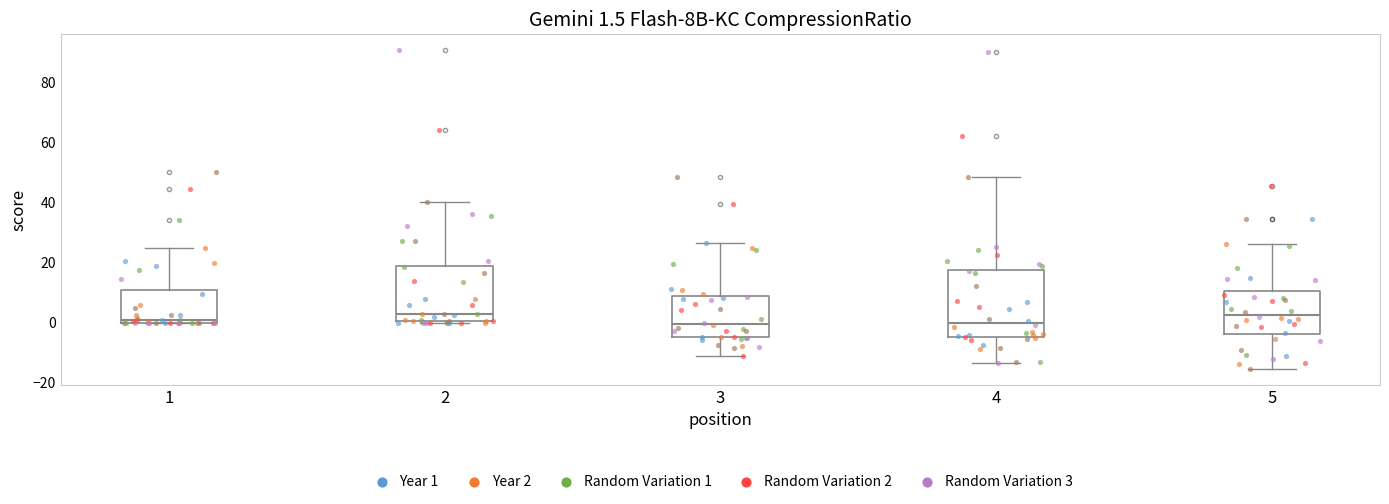

Comparing the boxes themselves (not the whiskers), which one is the tallest?

4